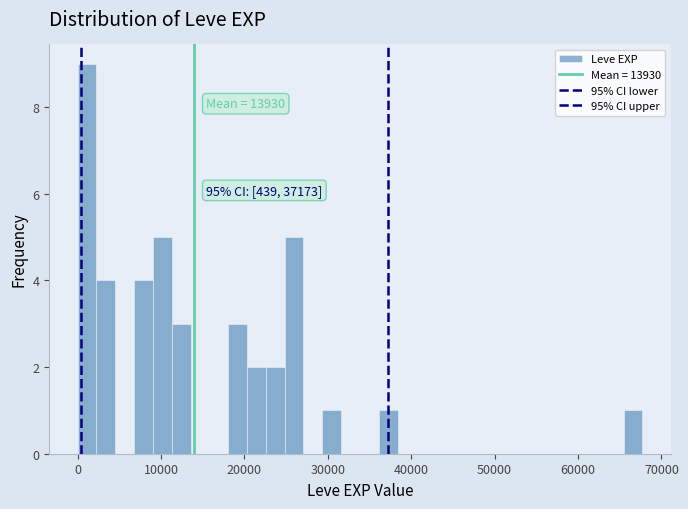

Around what value on the x-axis is the tallest bar? Give the approximate position of its centre, as read against the axis.

1000